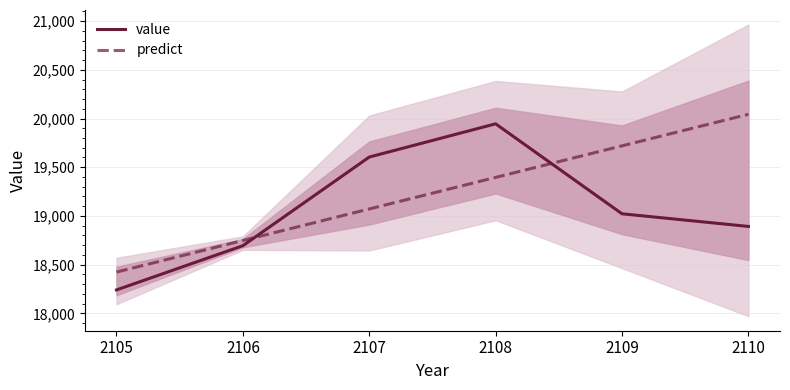

True or false: value has a value of 19945.8 at 2108.

True